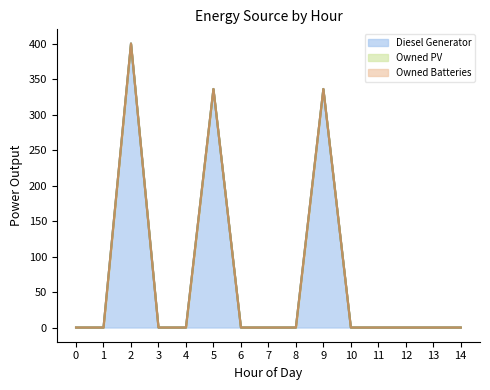

The value of Diesel Generator (line) at 7 is 0. True or false?

True